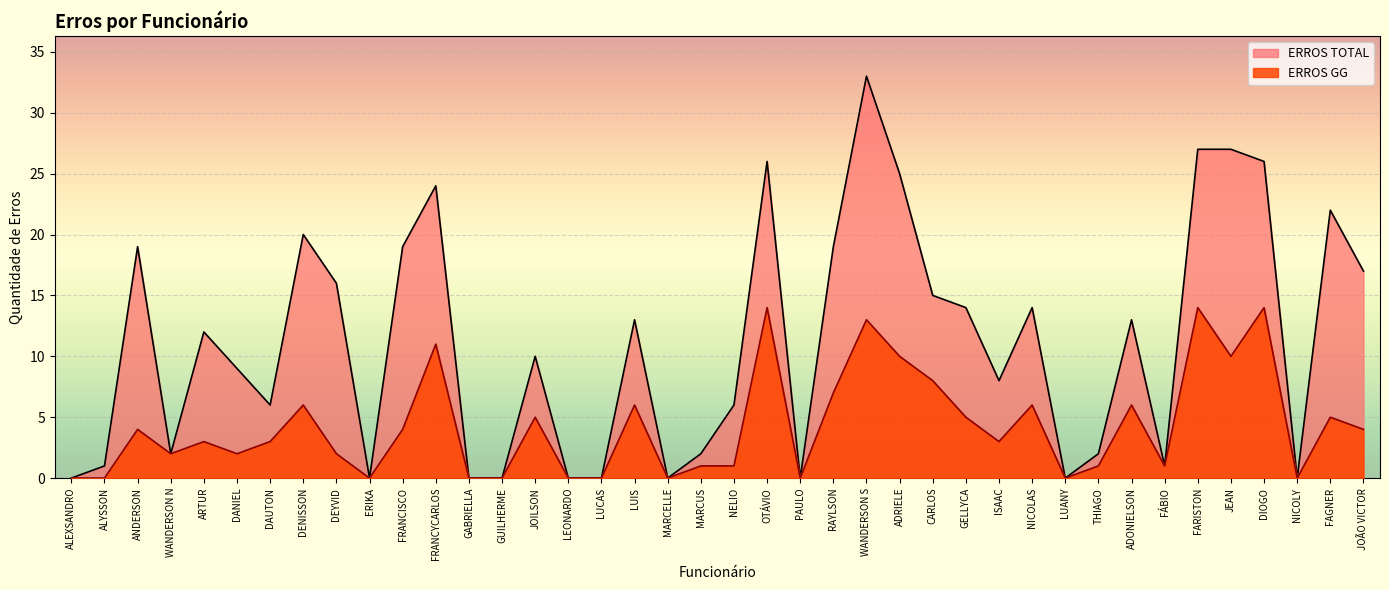

What is the difference between the ERROS TOTAL values at LUIS and ALYSSON?

12